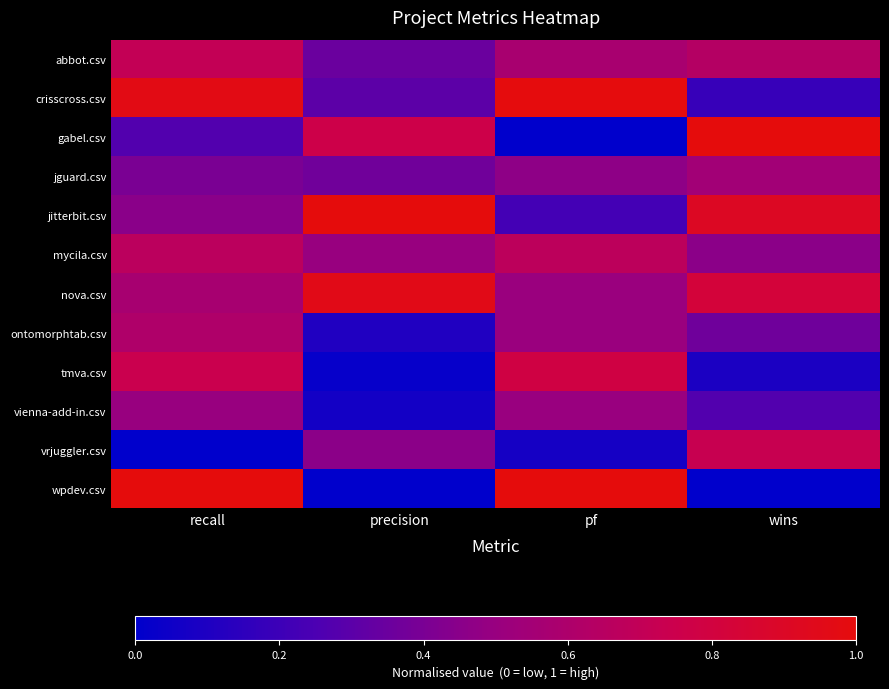

Which series has the widest spread of values?

gabel.csv